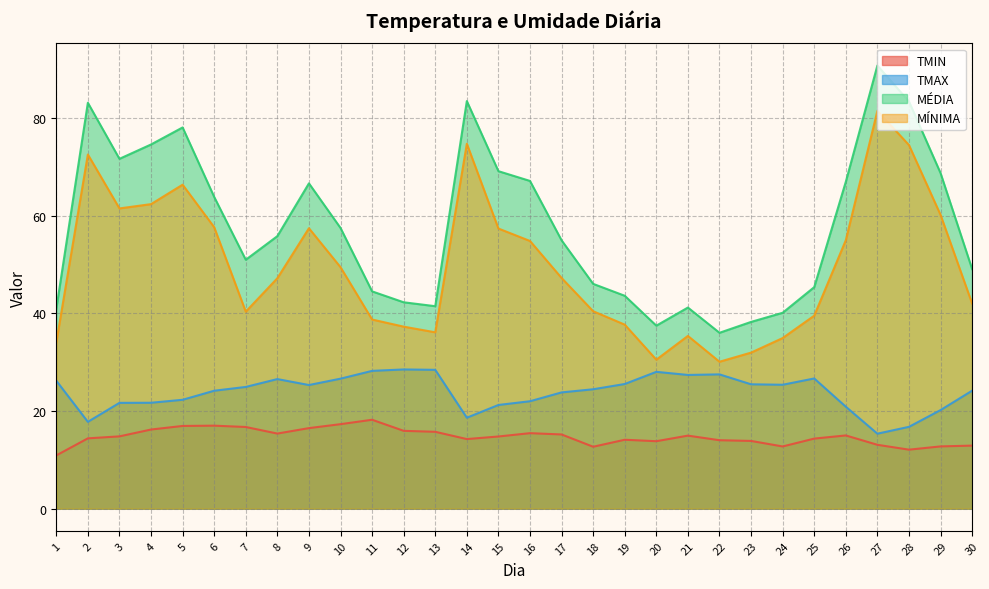

True or false: MÉDIA and MÍNIMA intersect in this chart.

False